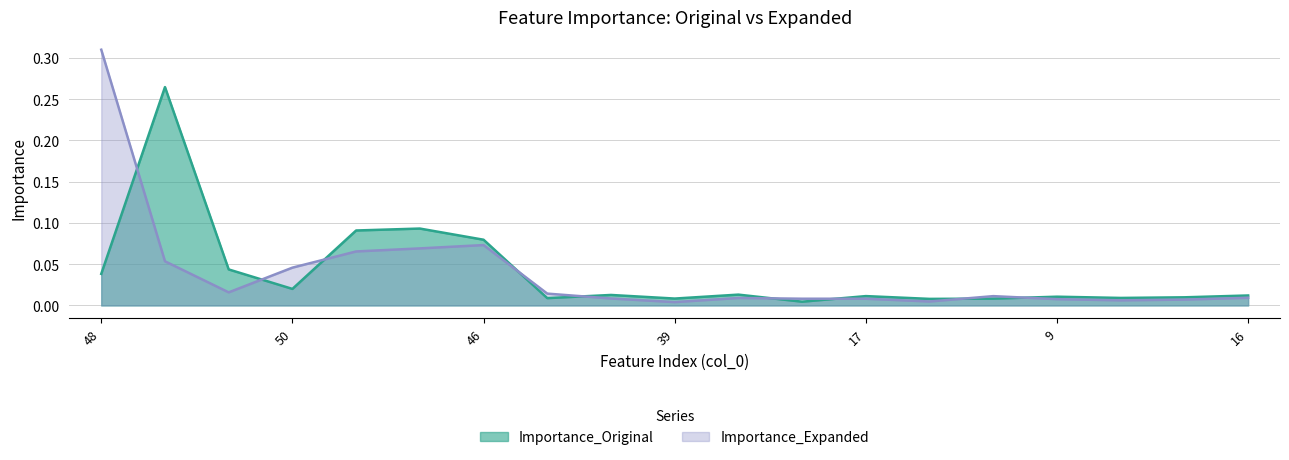

List the series in order of their peak value, lowest first.

Importance_Original, Importance_Expanded